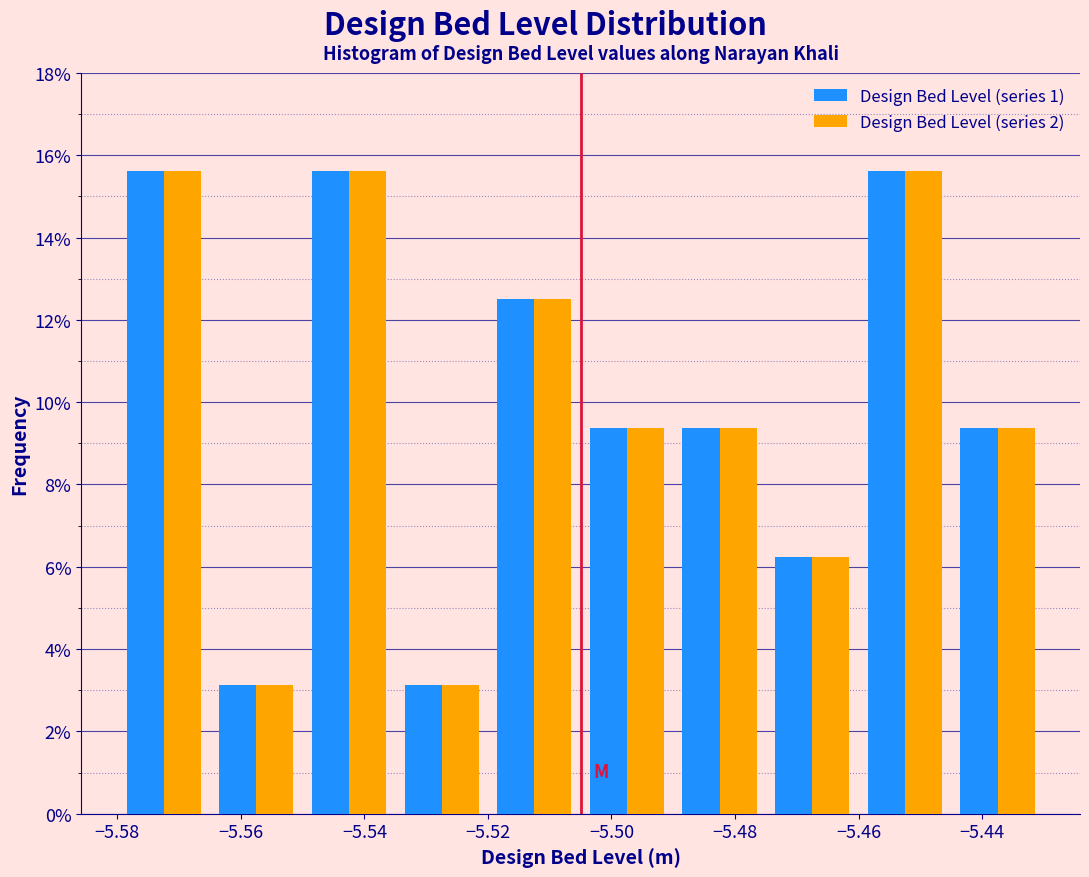

Reading left to right, transcribe this chart: for each range on the x-axis, give the height of each series' bar. Neither the bar edges nor the heights are printed on the chart, so give them approximately, as read against the axes.

-5.580 to -5.565: Design Bed Level (series 1)=15.6	Design Bed Level (series 2)=15.6
-5.565 to -5.550: Design Bed Level (series 1)=3.2	Design Bed Level (series 2)=3.2
-5.550 to -5.535: Design Bed Level (series 1)=15.6	Design Bed Level (series 2)=15.6
-5.535 to -5.520: Design Bed Level (series 1)=3.2	Design Bed Level (series 2)=3.2
-5.520 to -5.505: Design Bed Level (series 1)=12.6	Design Bed Level (series 2)=12.6
-5.505 to -5.490: Design Bed Level (series 1)=9.4	Design Bed Level (series 2)=9.4
-5.490 to -5.475: Design Bed Level (series 1)=9.4	Design Bed Level (series 2)=9.4
-5.475 to -5.460: Design Bed Level (series 1)=6.2	Design Bed Level (series 2)=6.2
-5.460 to -5.445: Design Bed Level (series 1)=15.6	Design Bed Level (series 2)=15.6
-5.445 to -5.430: Design Bed Level (series 1)=9.4	Design Bed Level (series 2)=9.4